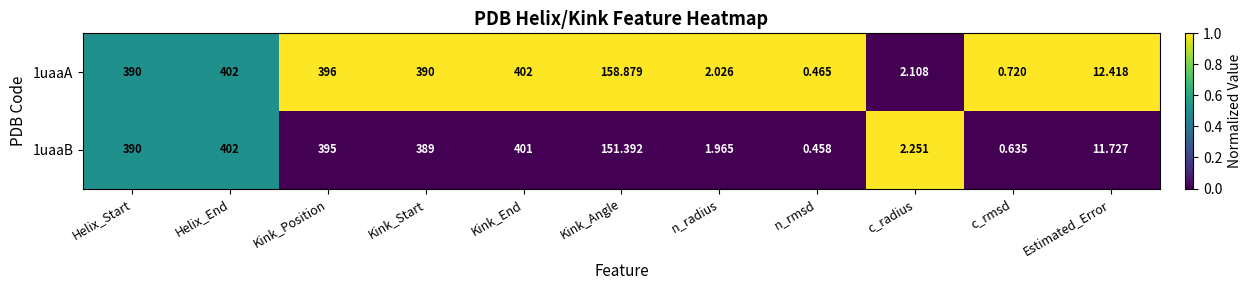

How many categories are shown in the chart?

11